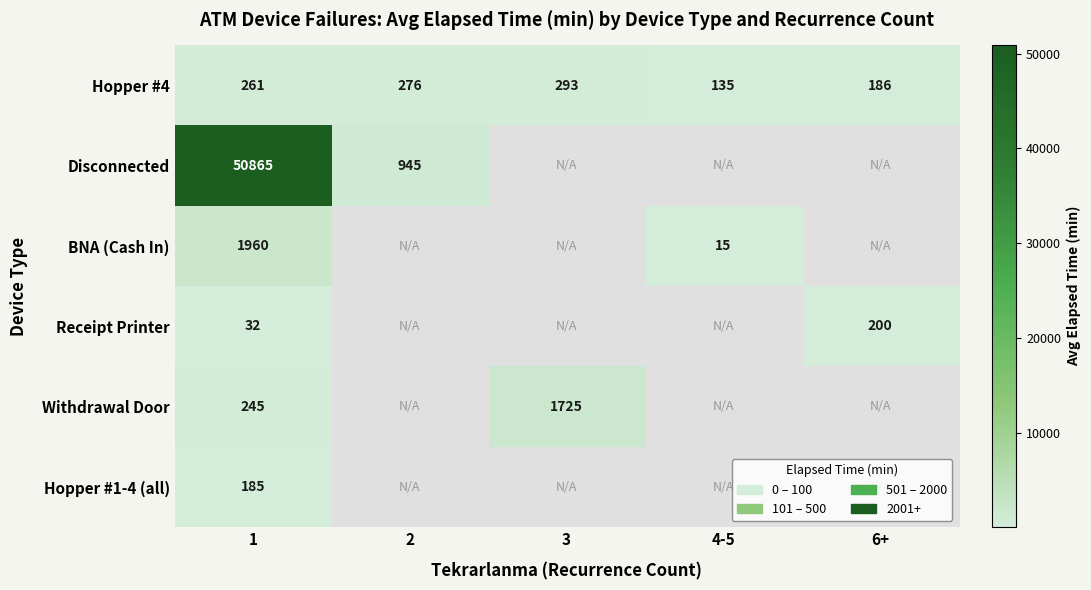

True or false: Disconnected has a value of 945 at 2.

True